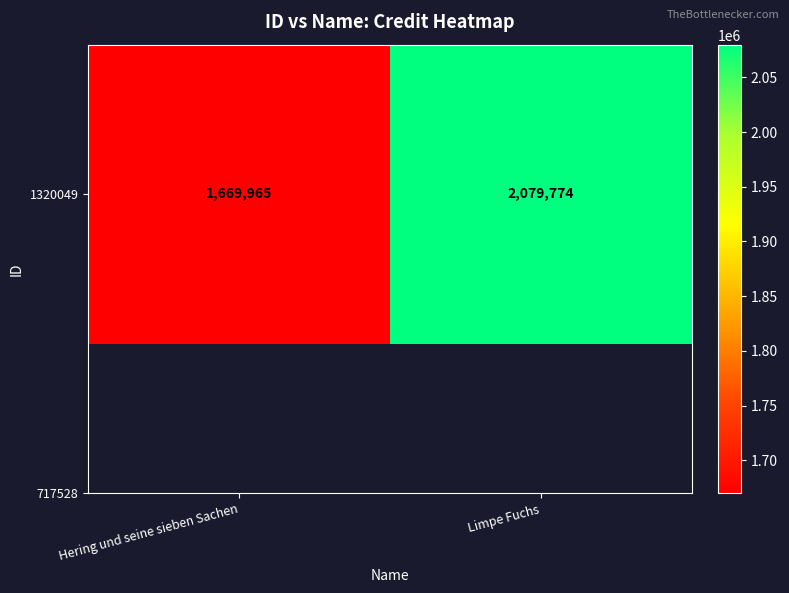

Approximately how many times larger is the value at Limpe Fuchs compared to Hering und seine sieben Sachen?

1.2